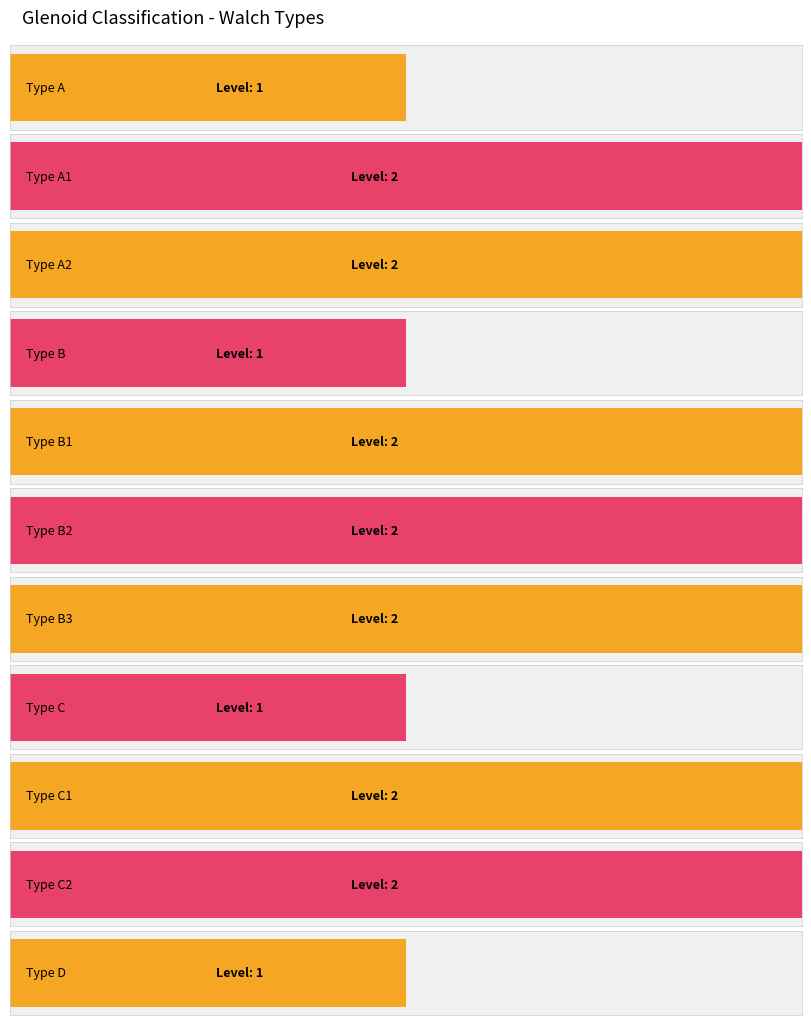

What is the label of the 1st bar from the left?

type_a